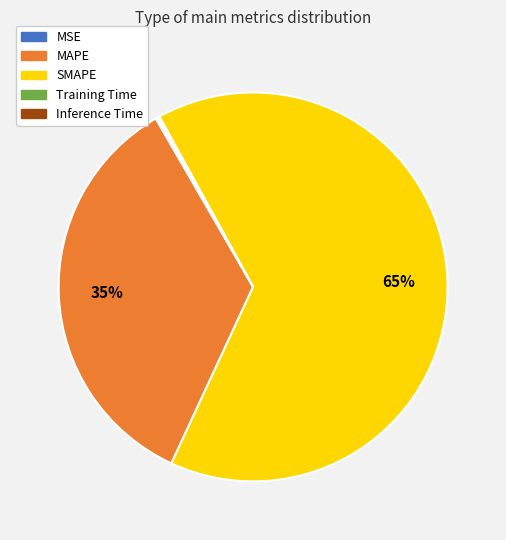

Combined, do SMAPE and MAPE account for over 50%?

Yes